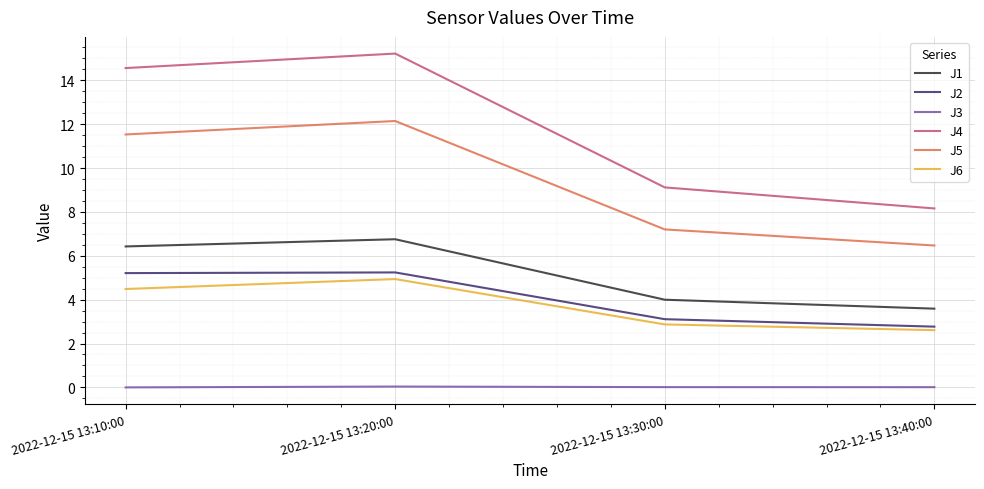

At 2022-12-15 13:40:00, list the series in order from largest to smallest.

J4, J5, J1, J2, J6, J3